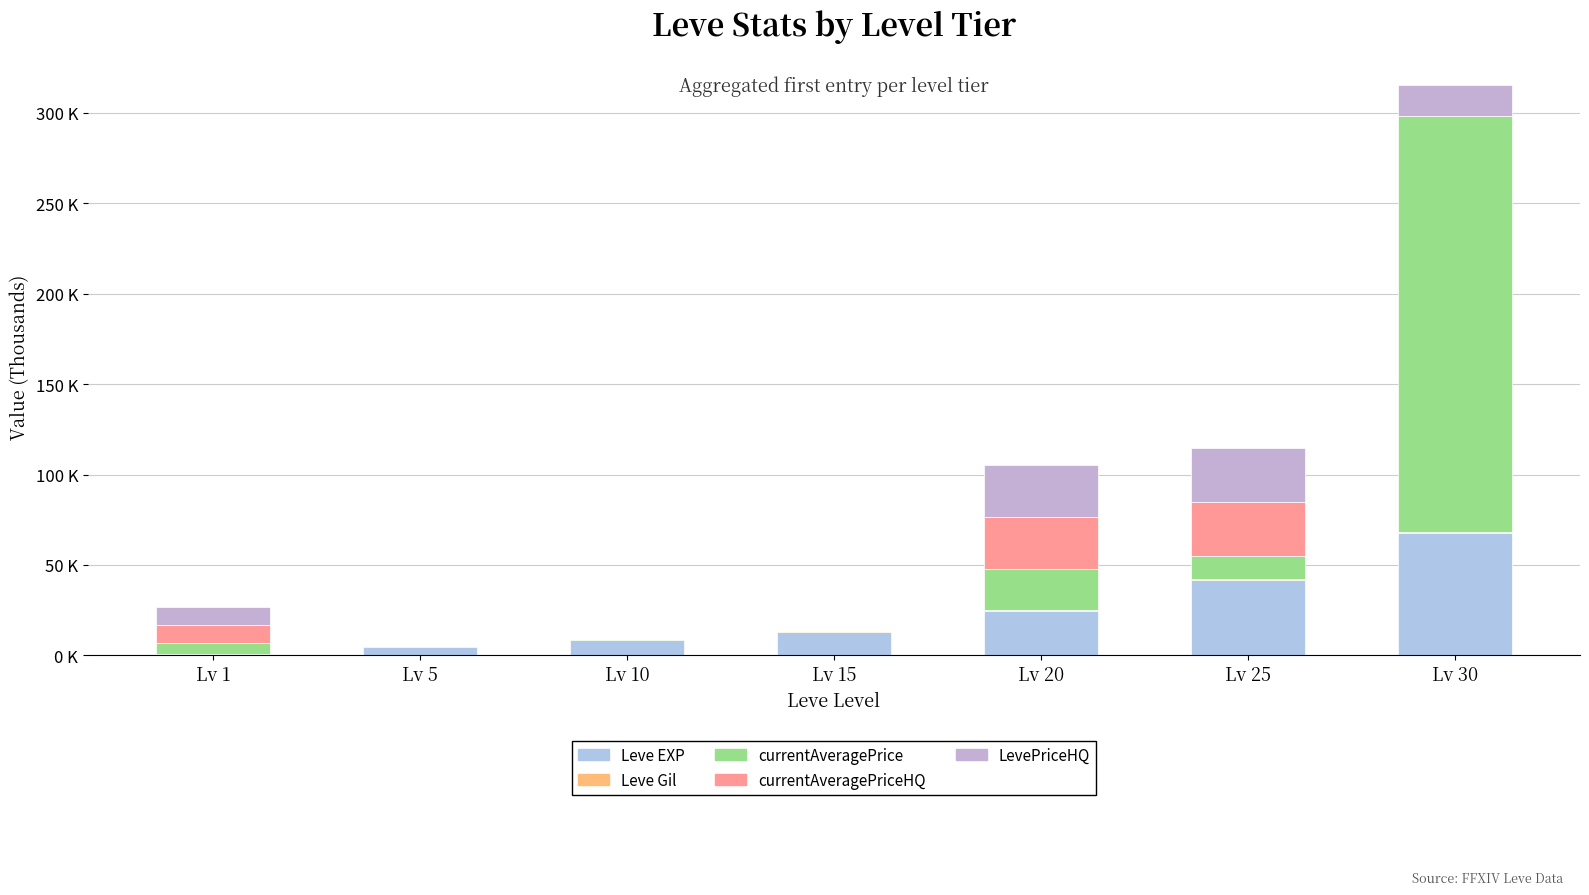

How many positive values does the currentAveragePriceHQ series have?

3